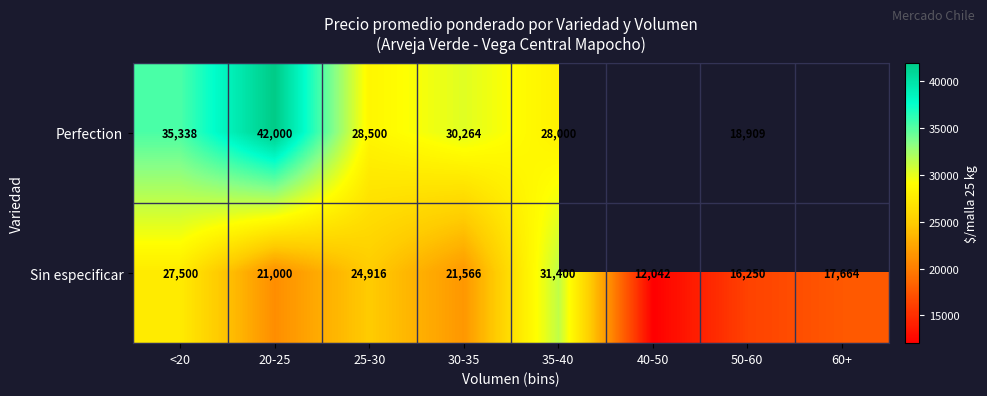

At which category is the sum across all series the highest?

20-25